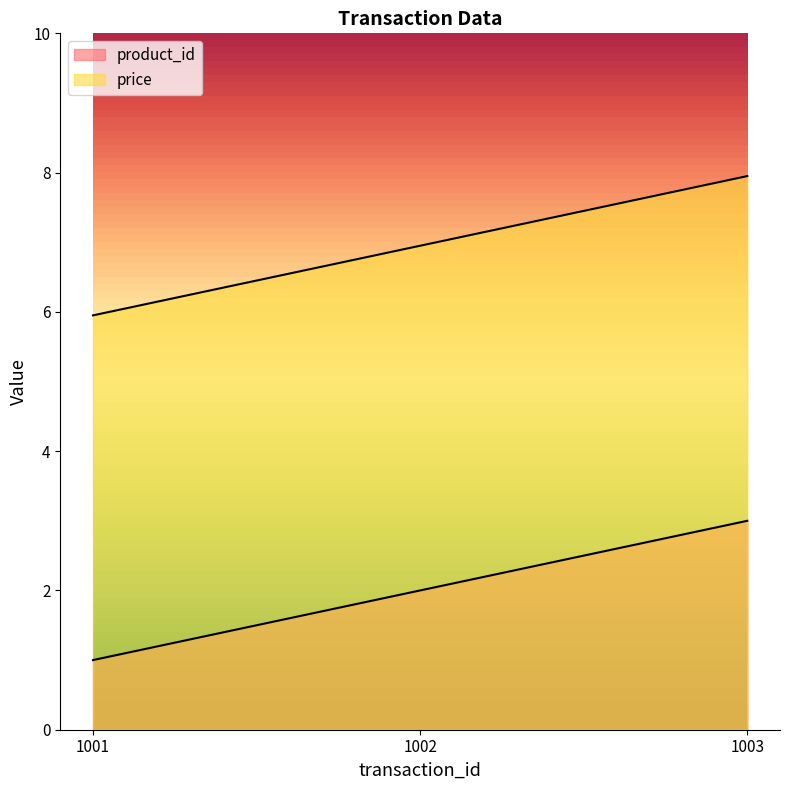

At how many categories does at least one series exceed 4?

3